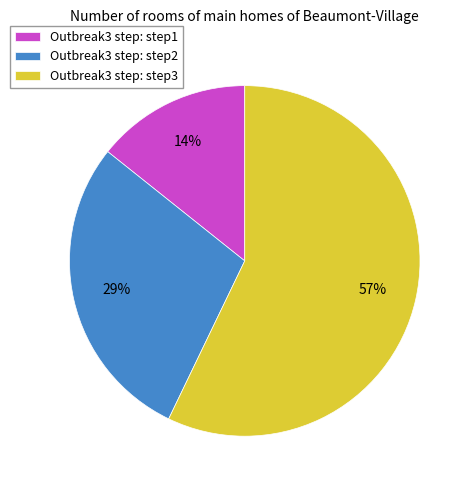

Between Outbreak3 step: step3 and Outbreak3 step: step2, which is larger?

Outbreak3 step: step3